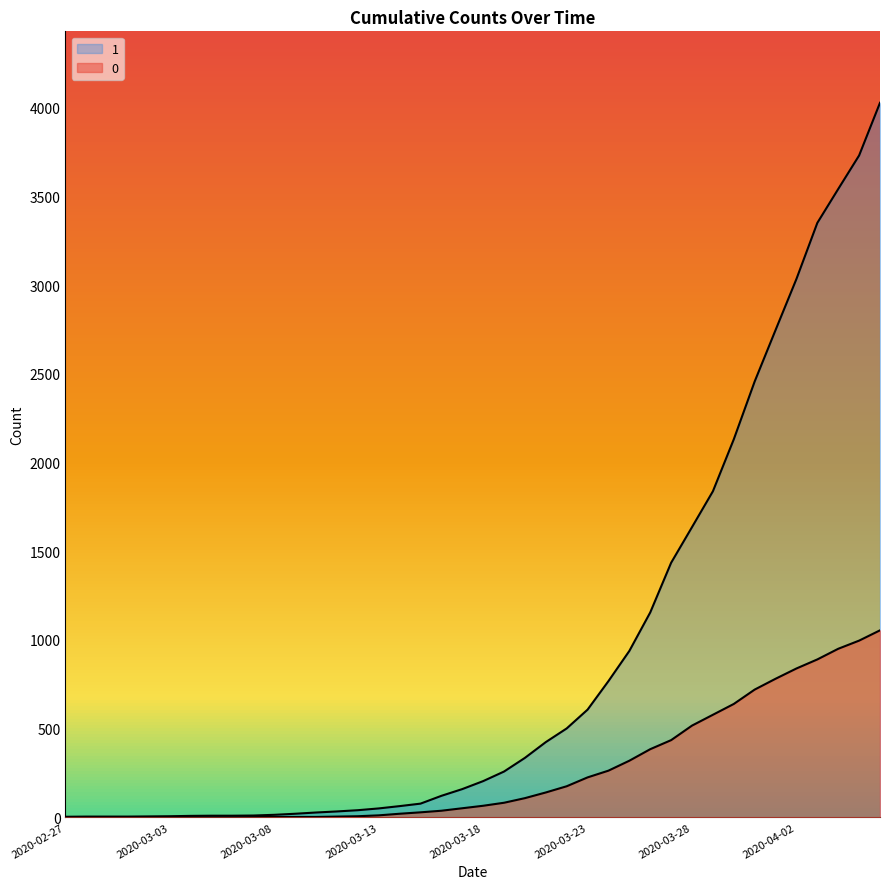

Reading right to left, transcribe all the data shown in this chart.

1: 4028	3731	3542	3351	3035	2747	2457	2131	1838	1636	1435	1155	938	768	607	501	424	335	258	204	159	121	77	63	50	40	33	27	20	14	10	9	9	8	6	5	4	4	4	3
0: 1054	996	950	890	839	781	720	639	578	517	435	384	319	263	225	175	140	108	82	65	51	37	28	20	11	6	4	2	2	2	1	0	0	0	0	0	0	0	0	0